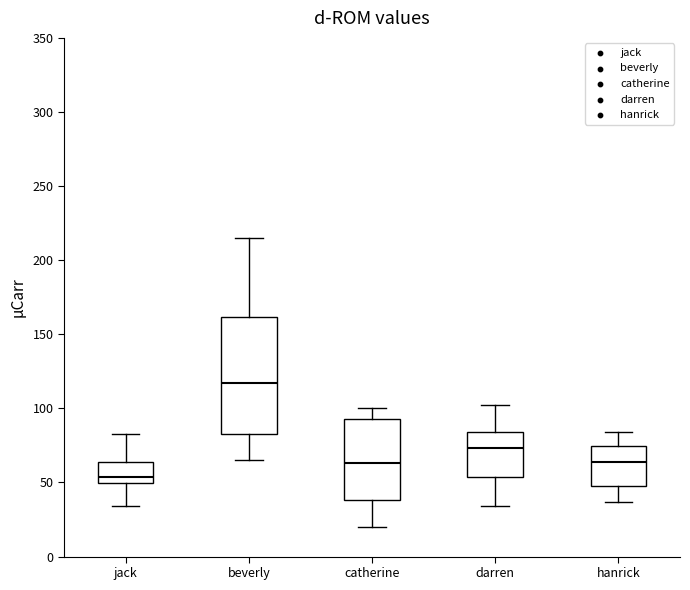

Which box is the tallest, from its lower edge to its upper edge?

beverly